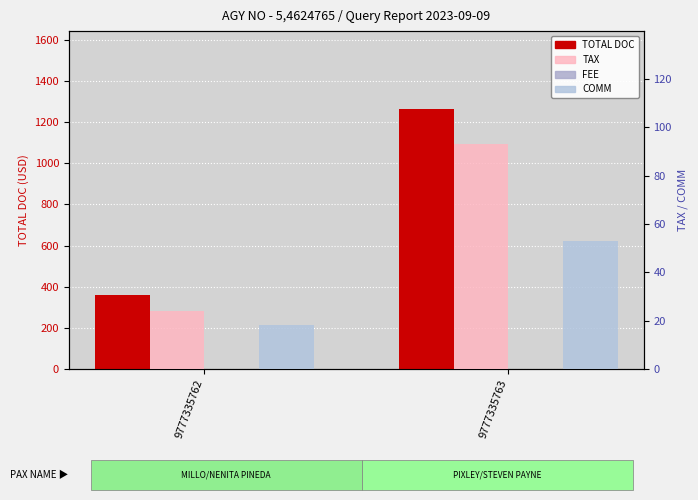

Where is COMM nearest to the value 35?

9777335762